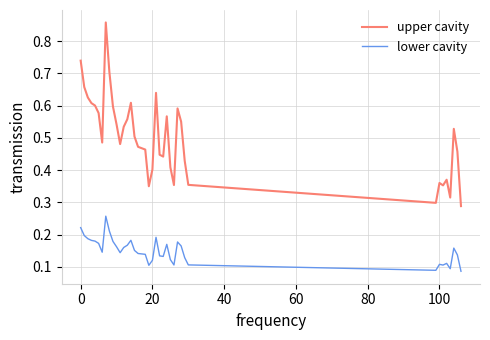

True or false: upper cavity and lower cavity intersect in this chart.

False